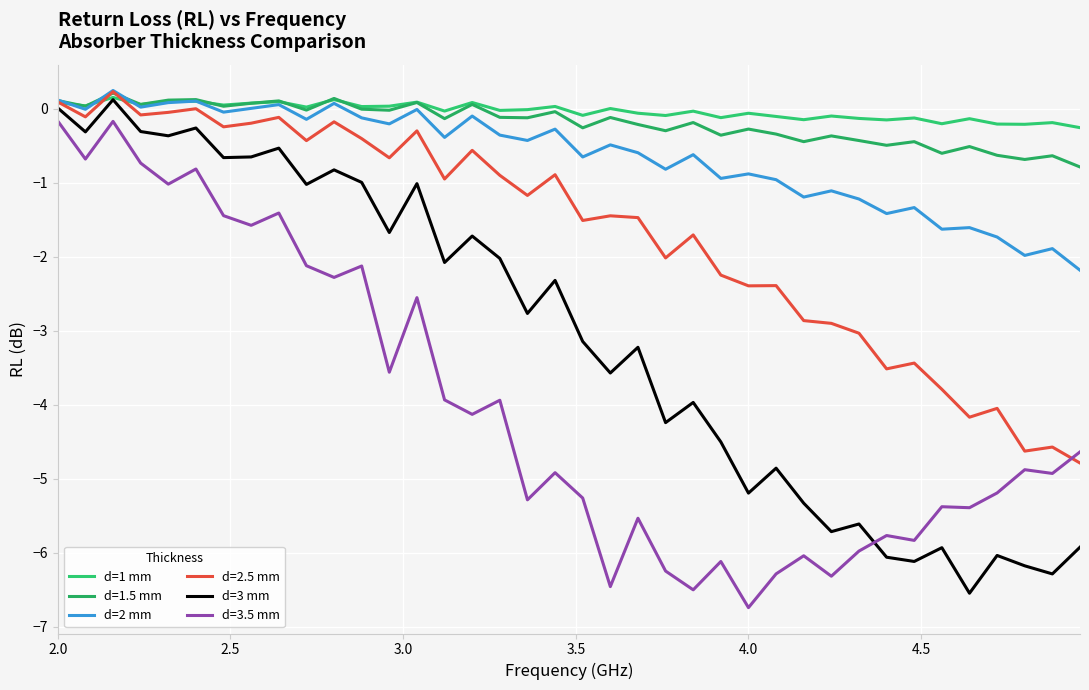

In d=3 mm, how many points are lower than both neighbors (excluding endpoints)?

14